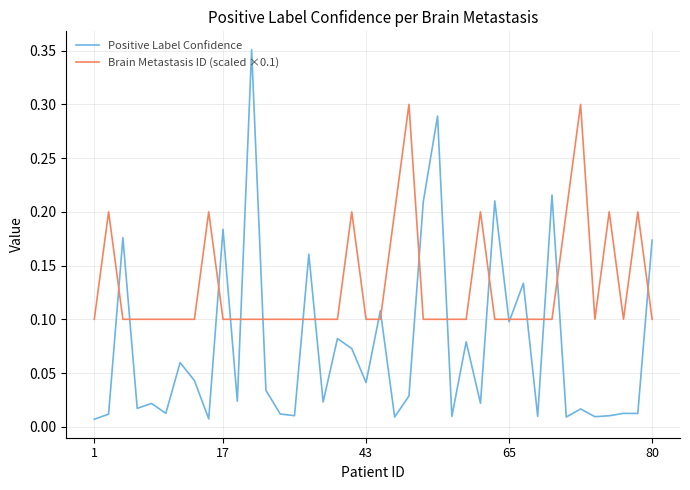

Rank the series by their maximum value, from lowest to highest.

Brain Metastasis ID (scaled ×0.1), Positive Label Confidence